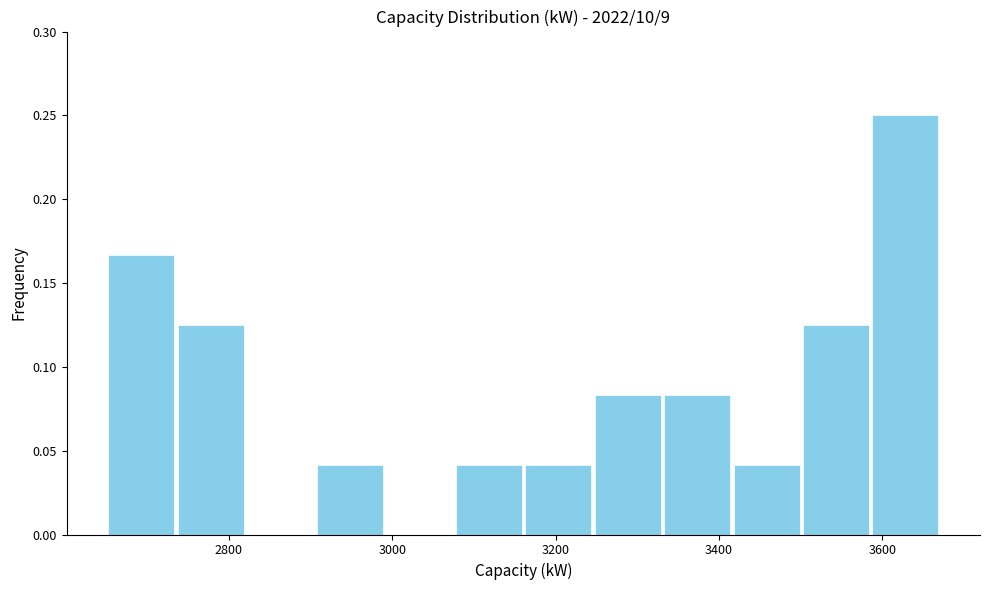

Reading left to right, transcribe this chart: for each bar, give the range it covers on the x-axis and its height. Neither the bar edges nor the heights are printed on the chart, so give them approximately, as read against the axes.

2660 to 2740: 0.165
2740 to 2820: 0.125
2820 to 2900: 0
2900 to 3000: 0.040
3000 to 3080: 0
3080 to 3160: 0.040
3160 to 3240: 0.040
3240 to 3340: 0.085
3340 to 3420: 0.085
3420 to 3500: 0.040
3500 to 3580: 0.125
3580 to 3680: 0.250